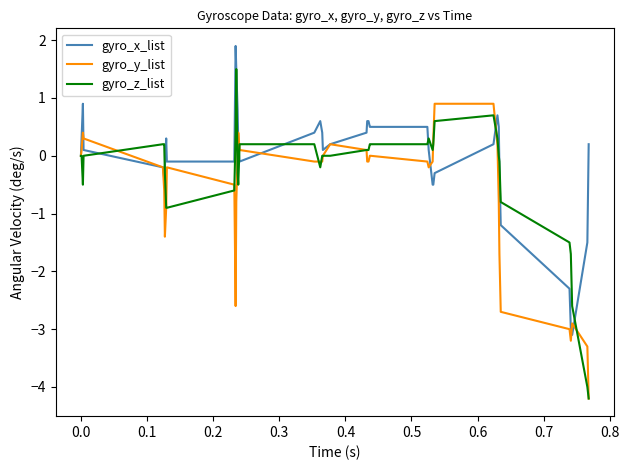

What is the maximum value for gyro_z_list?

1.5